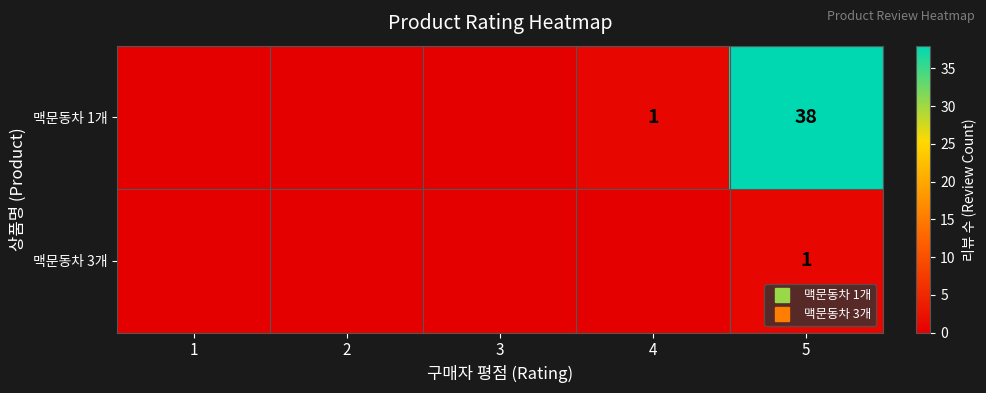

What is the spread (max minus min) of values at 5?

37